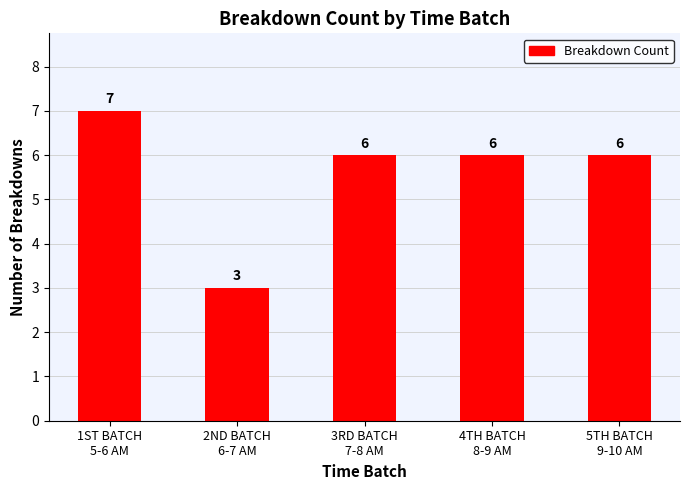

Reading left to right, extract all data points from this chart.

7	3	6	6	6